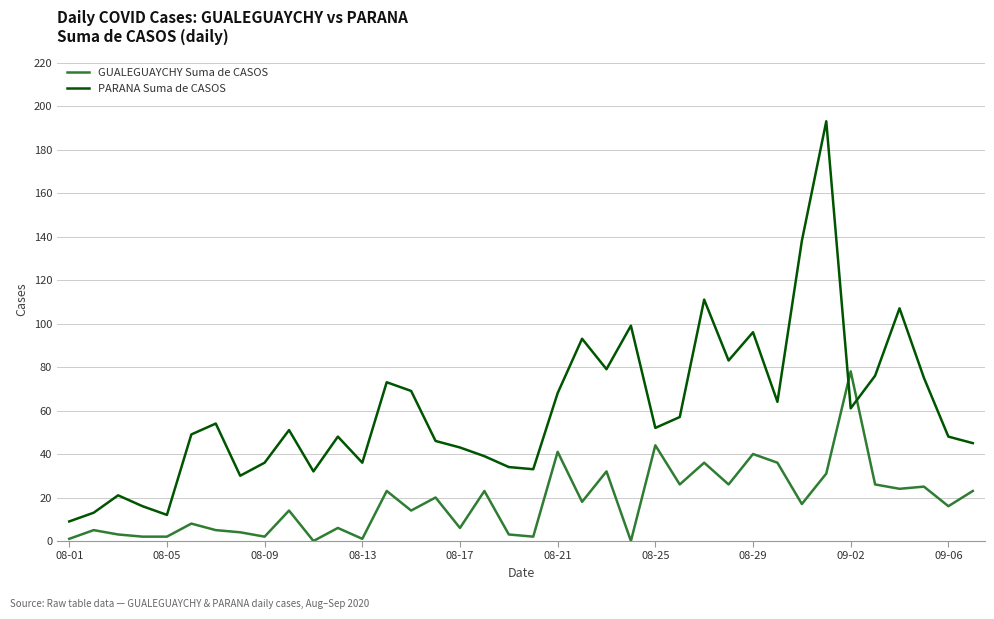

Count the number of categories in the chart.

38